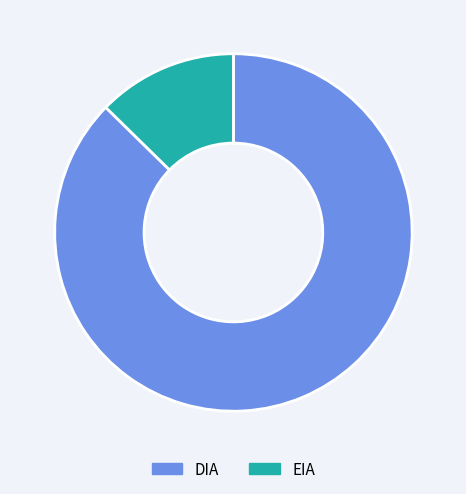

How many slices are in this pie chart?

2